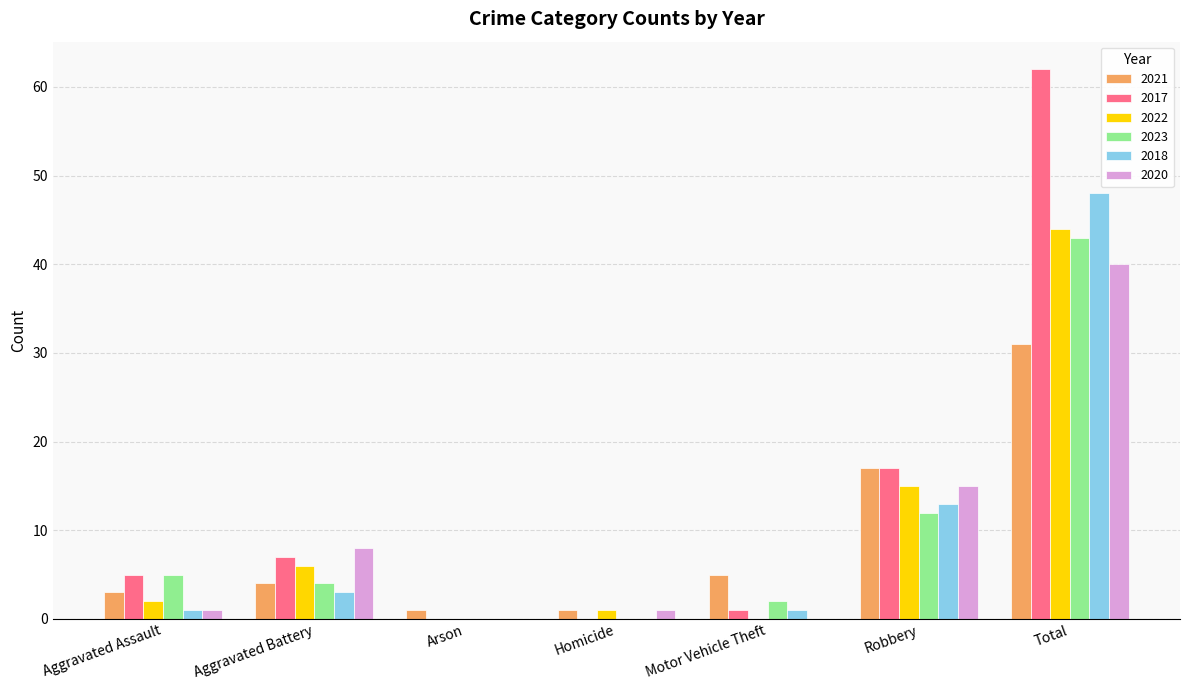

Are the bars grouped side by side (vs. stacked)?

Yes